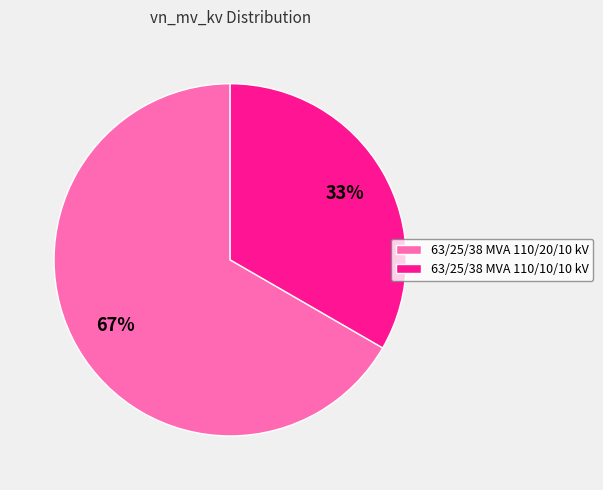

Which slice is the smallest?

63/25/38 MVA 110/10/10 kV